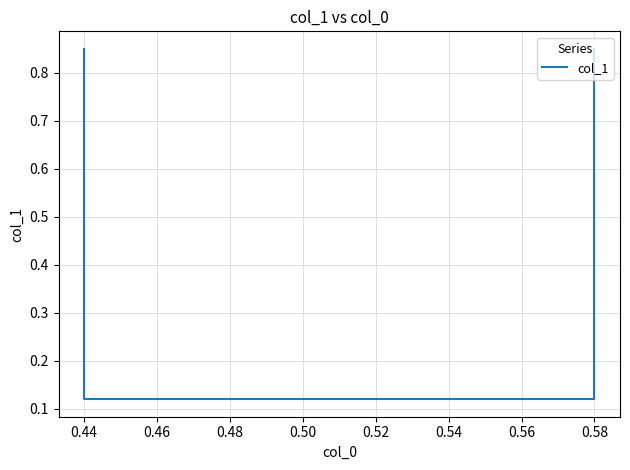

What is the average value?

0.5